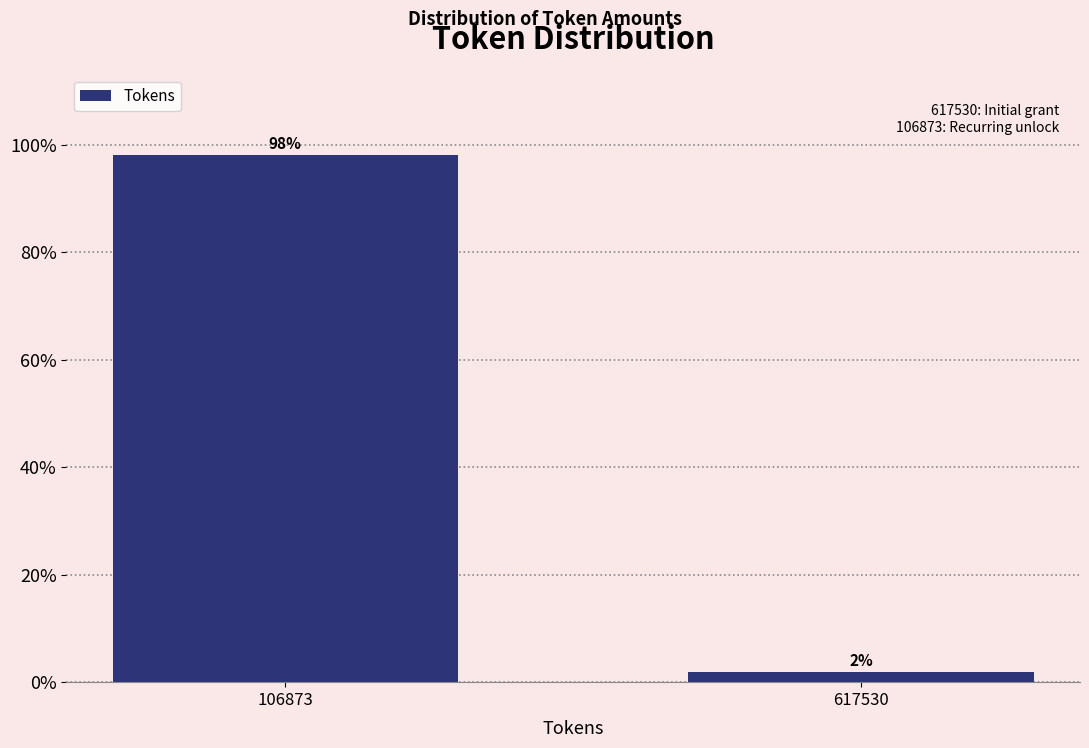

Read the value at 106873.

98.1